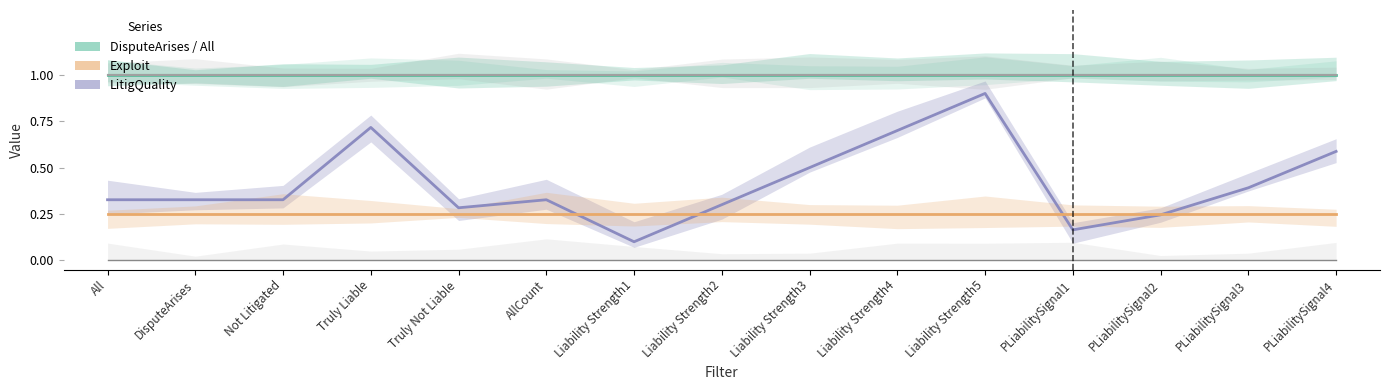

At which label does DisputeArises reach its peak?

All